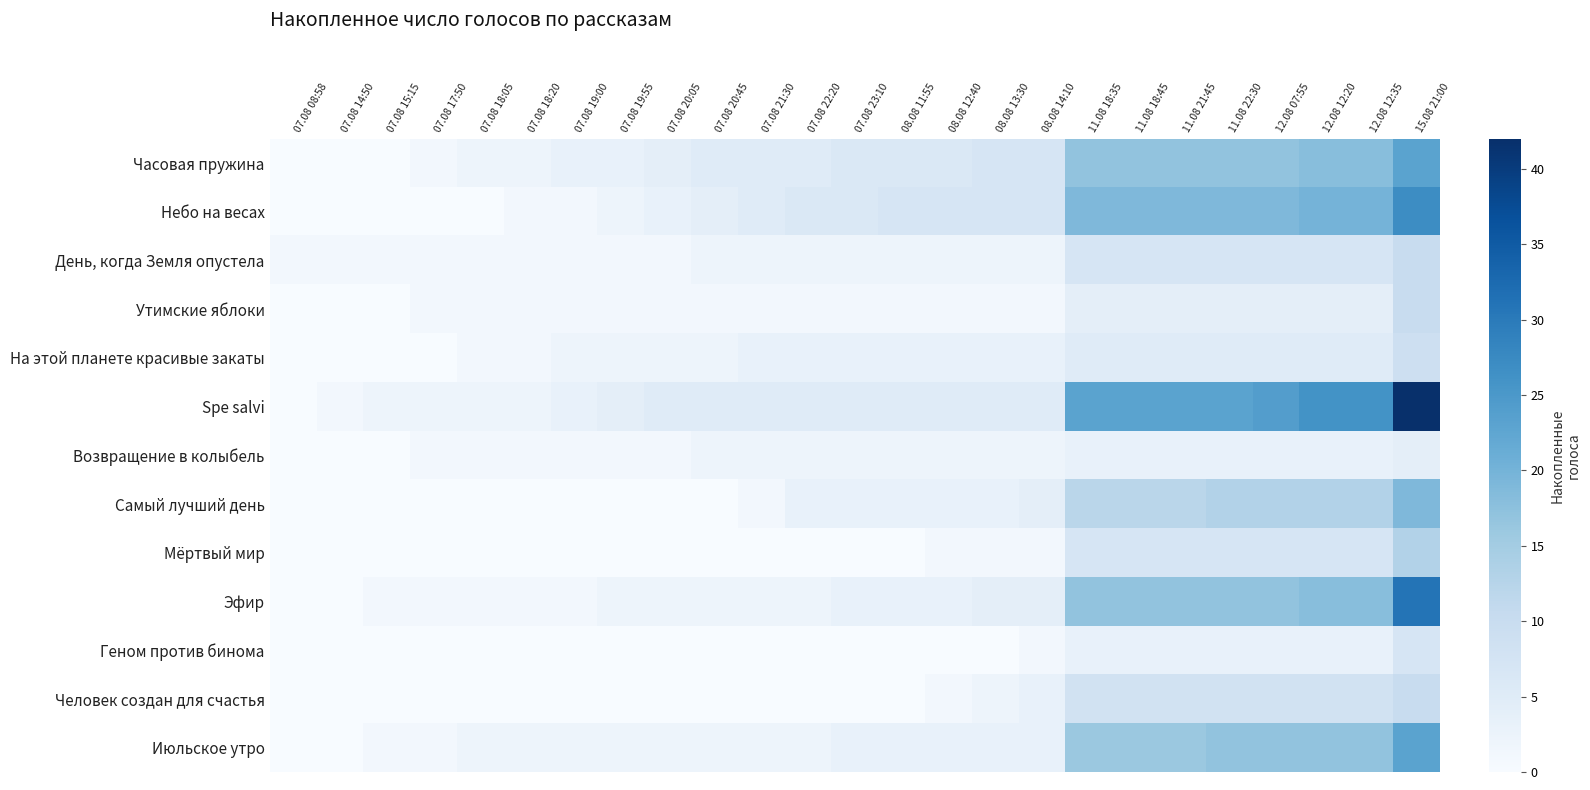

Which series has the widest spread of values?

Spe salvi